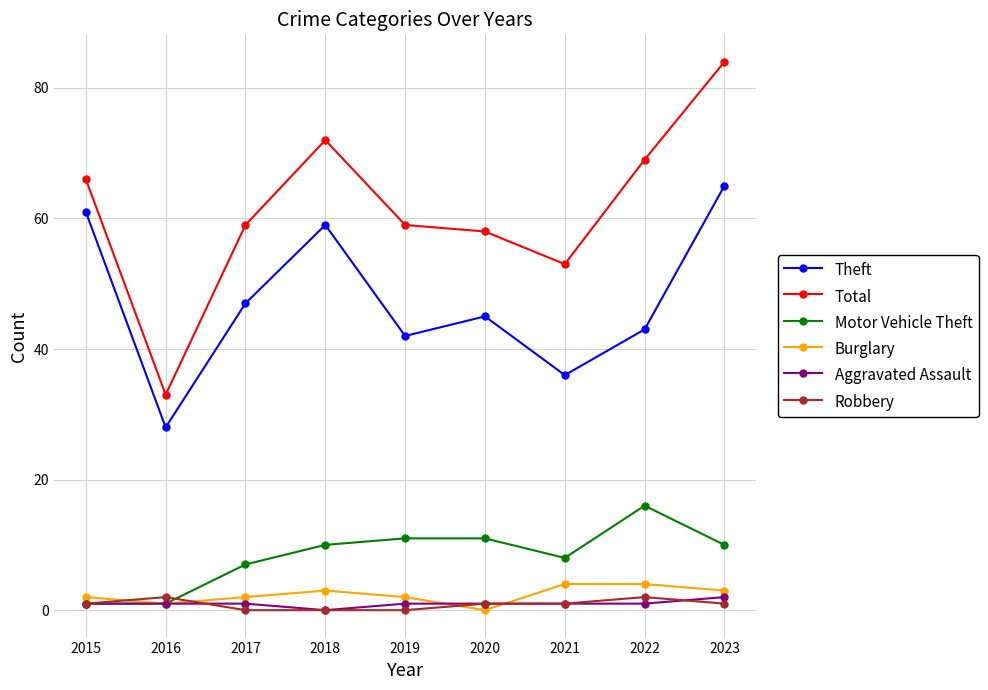

True or false: Aggravated Assault and Total cross at least once.

False